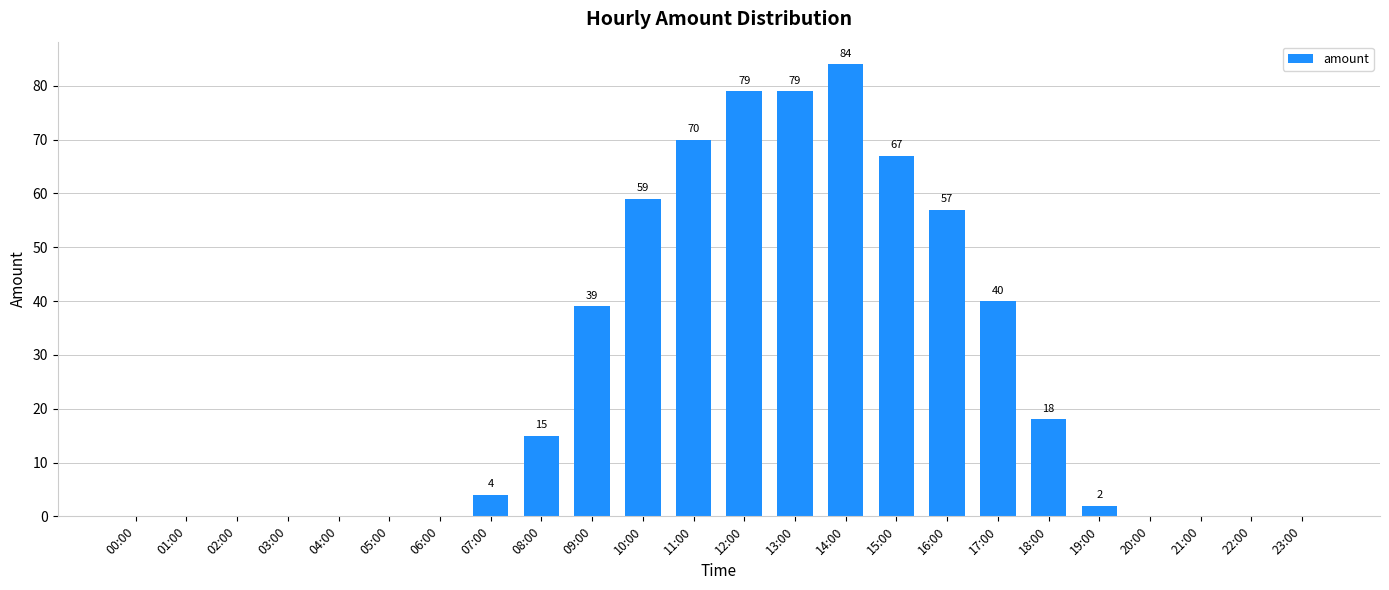

Count the number of data series in this chart.

1